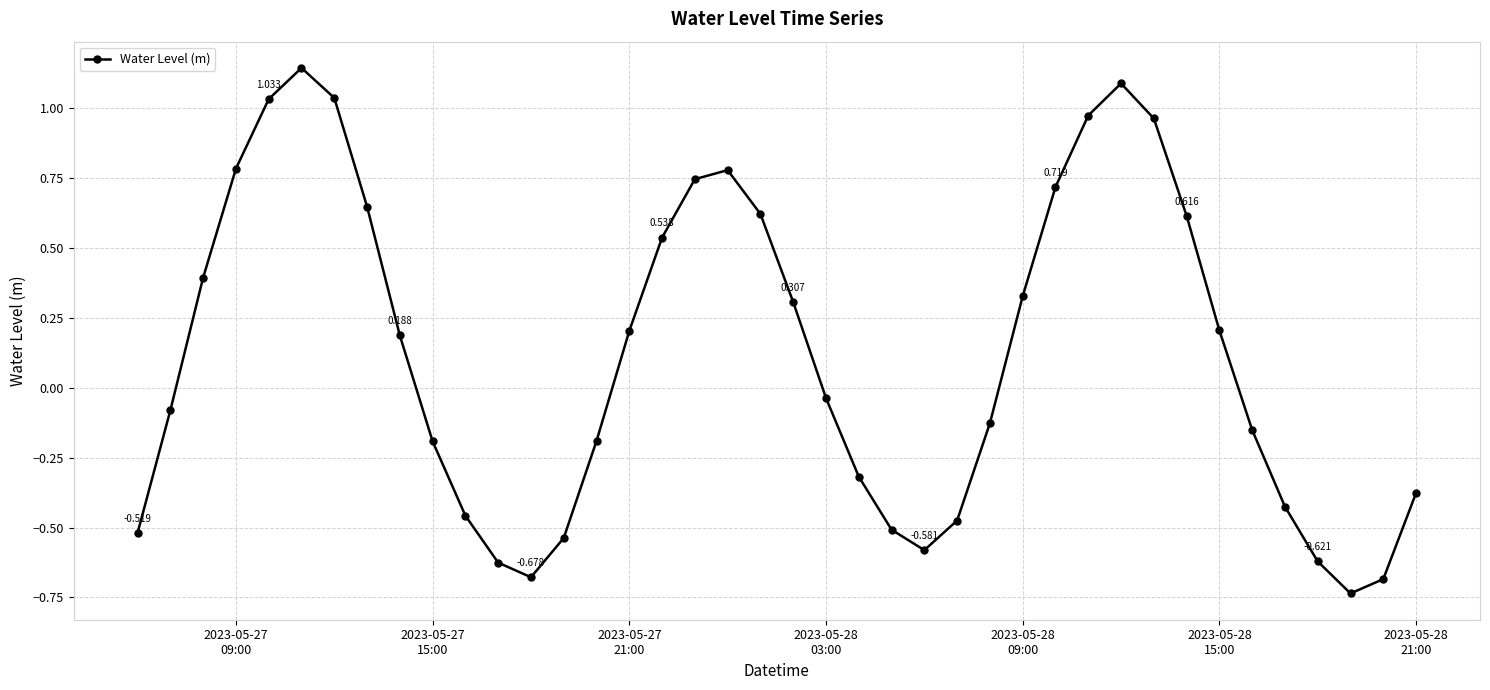

True or false: the data has more than 2 interior local peaks.

True